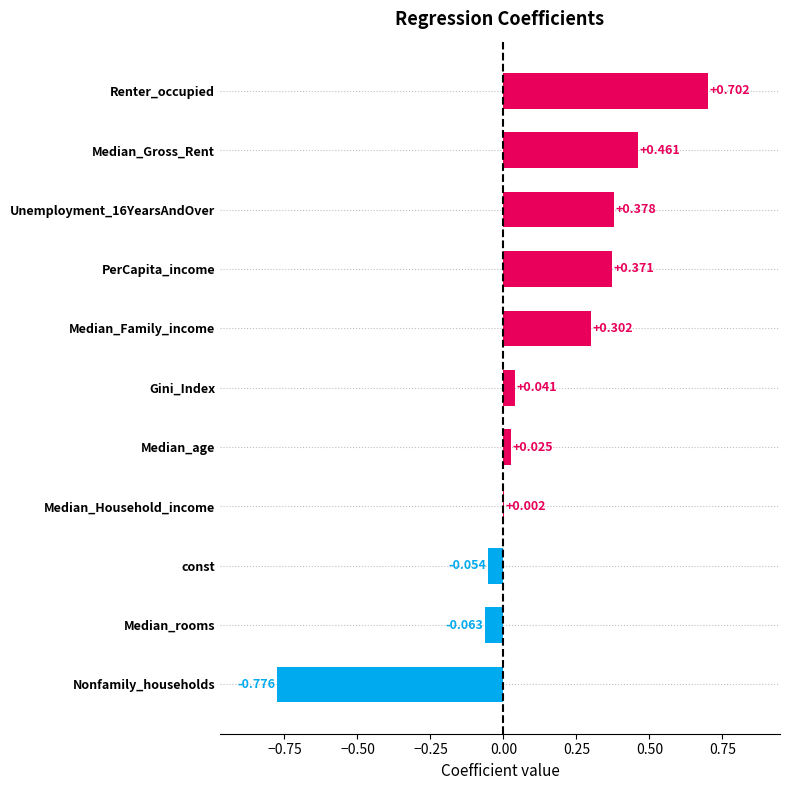

At which category does the chart reach its peak across all series?

Renter_occupied